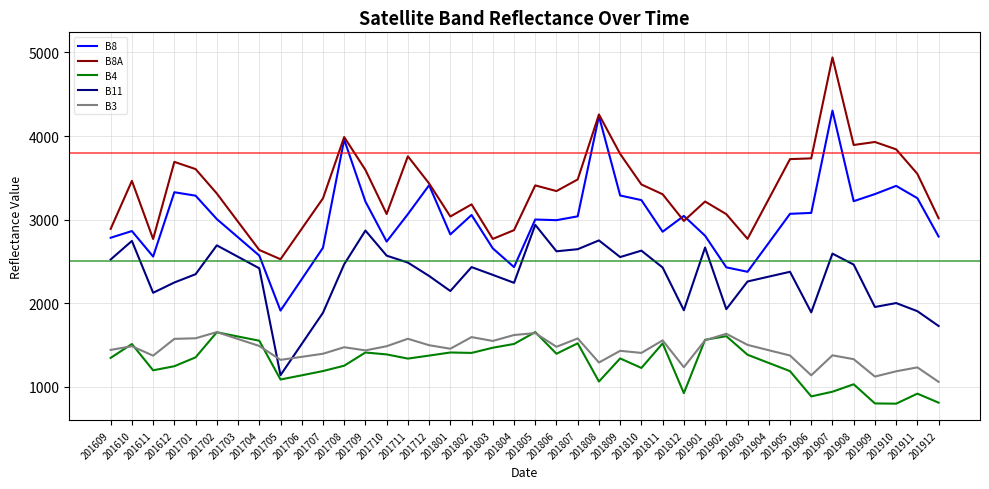

True or false: B11 has a value of 2570 at 201710.

True